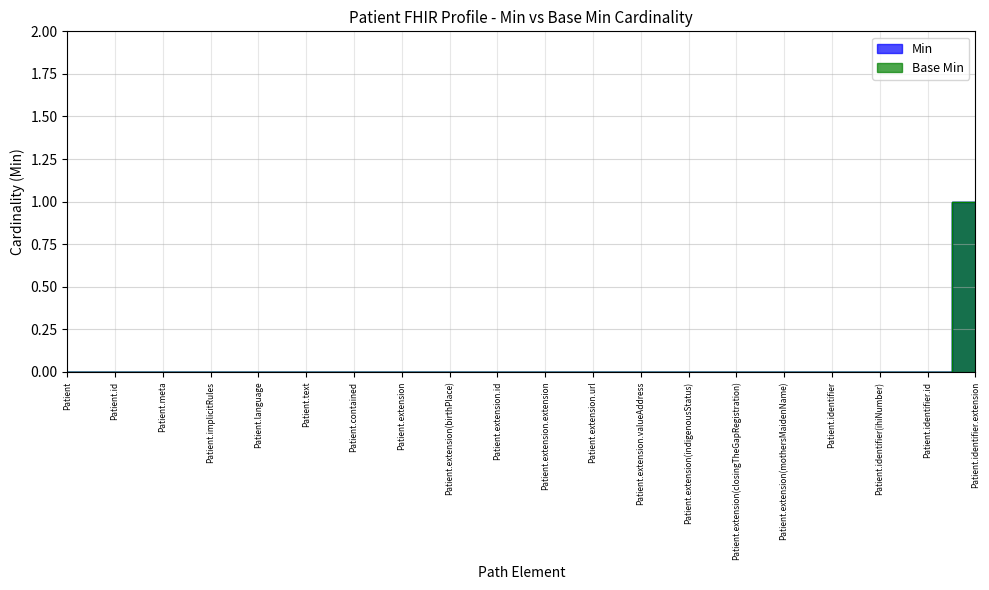

Which series changed the most between Patient.text and Patient.extension.valueAddress?

Min